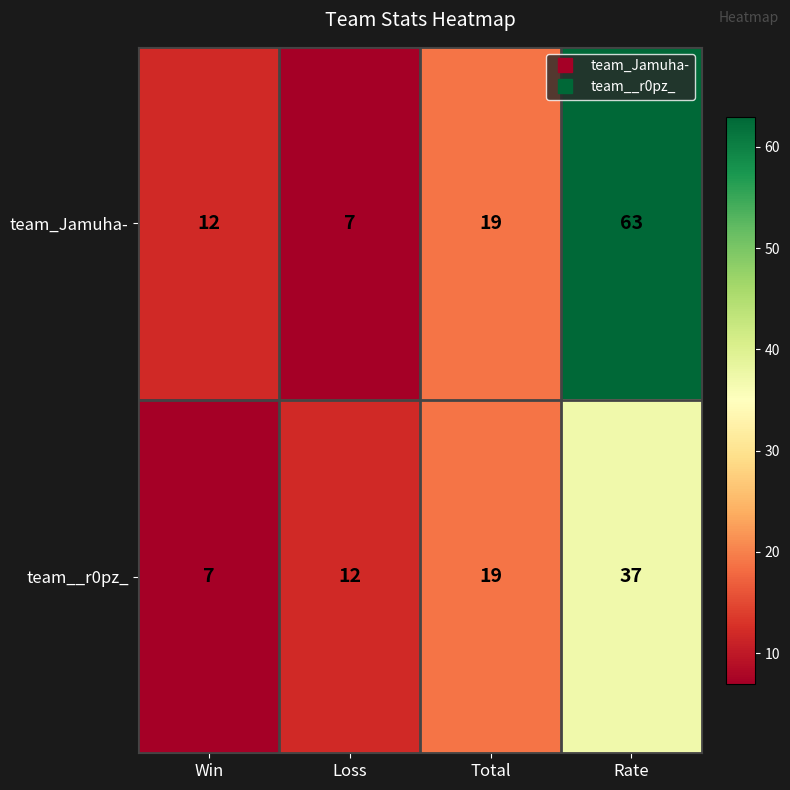

List the series in order of their overall mean, lowest first.

team__r0pz_, team_Jamuha-